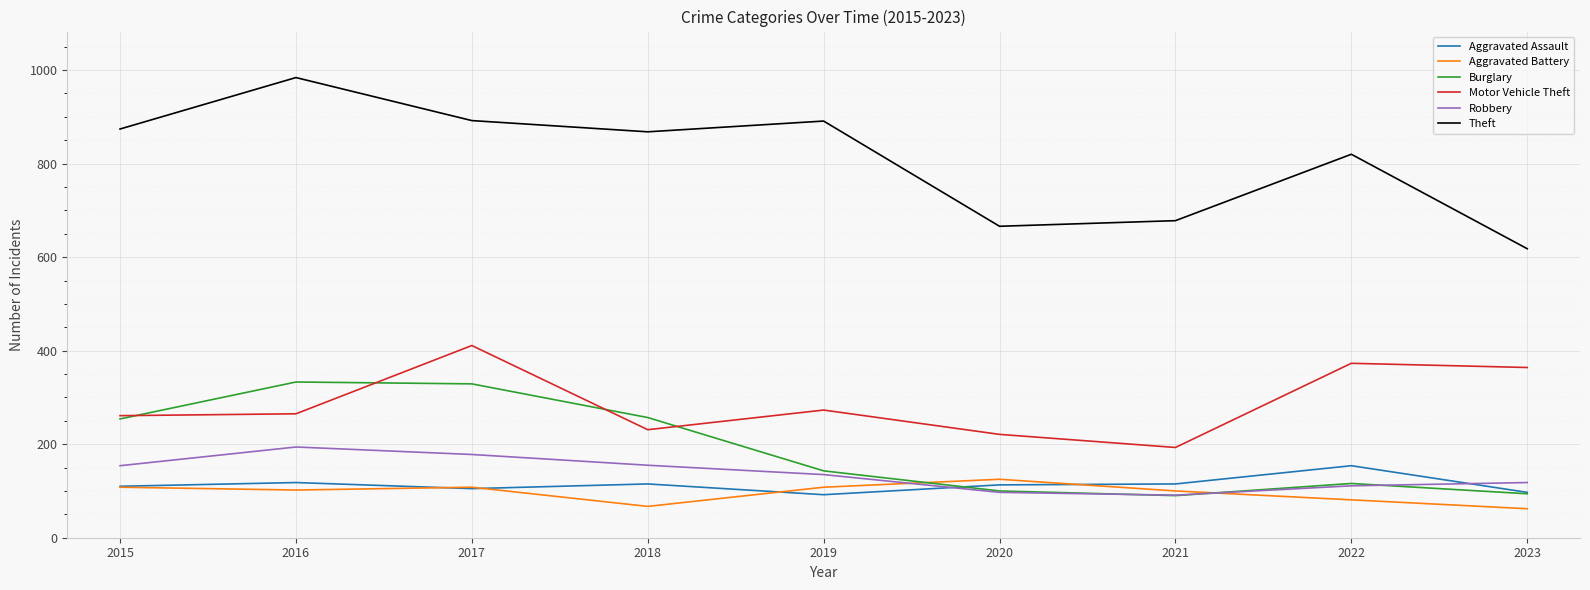

What is the minimum value shown in the chart?

62